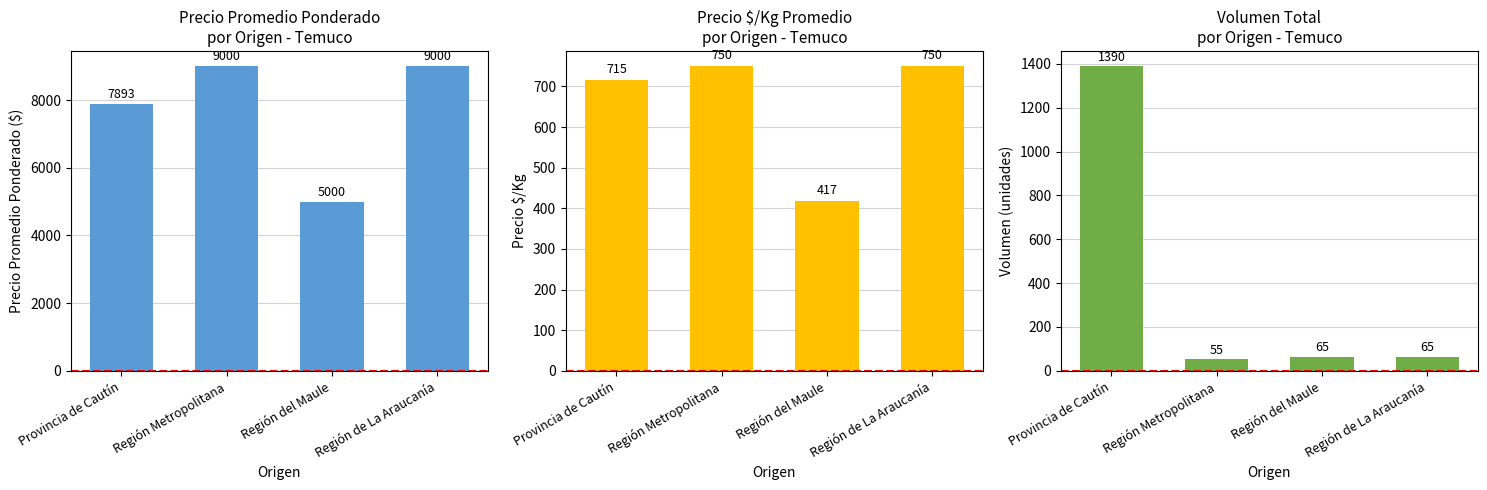

How many series are shown in this chart?

3